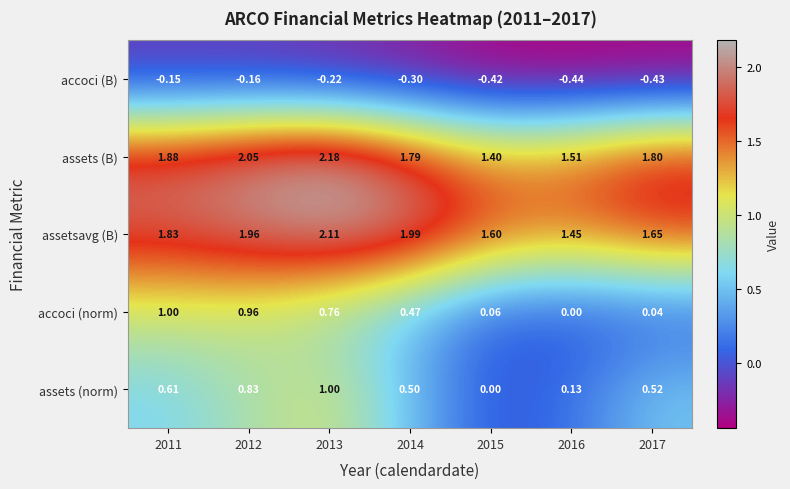

How many categories are shown in the chart?

7